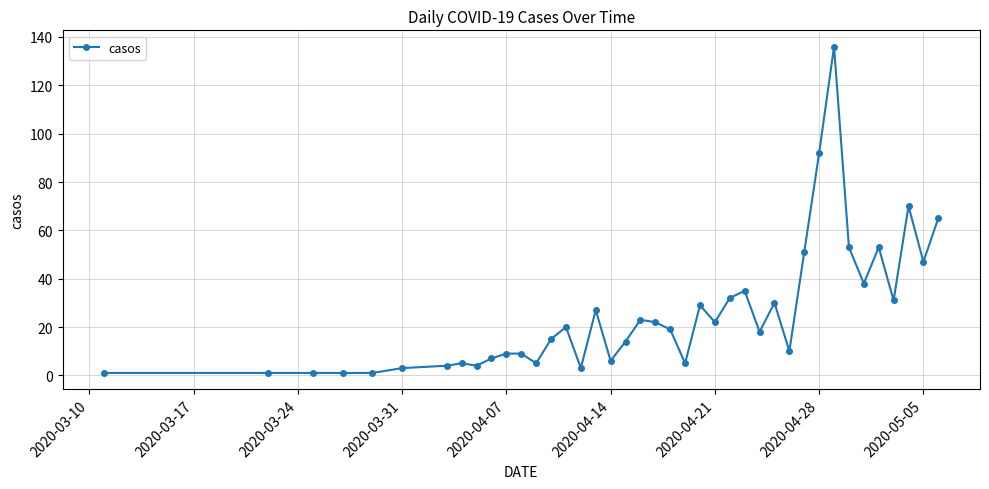

How many lines are shown in the chart?

1